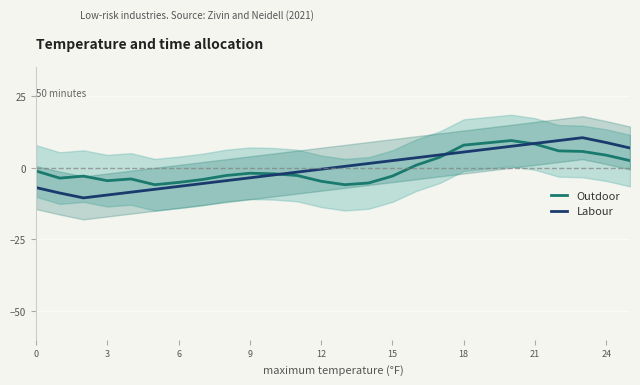

After their last crossing, which series has the higher values: Outdoor or Labour?

Labour